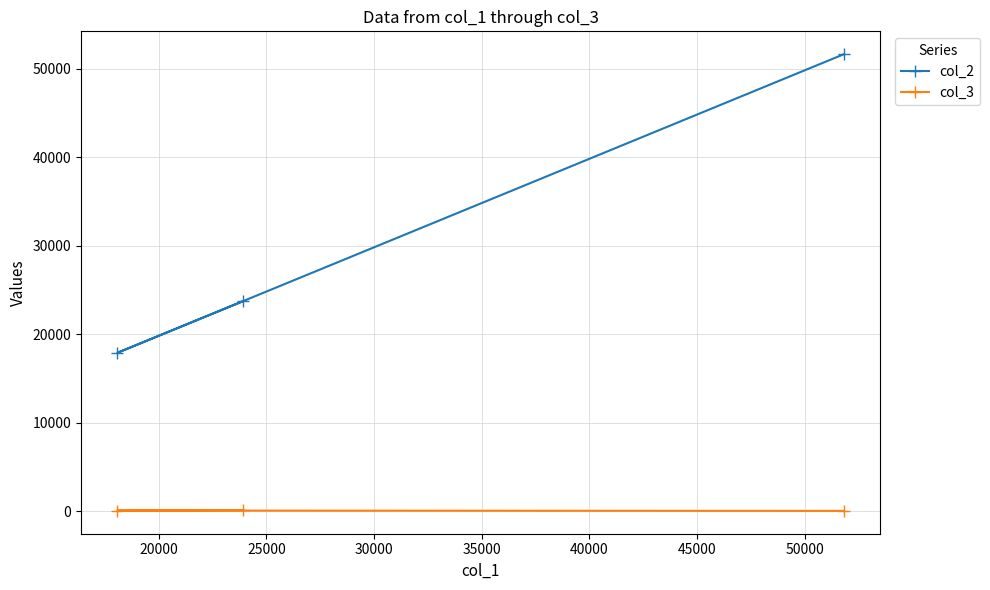

List the series in order of their overall mean, lowest first.

col_3, col_2